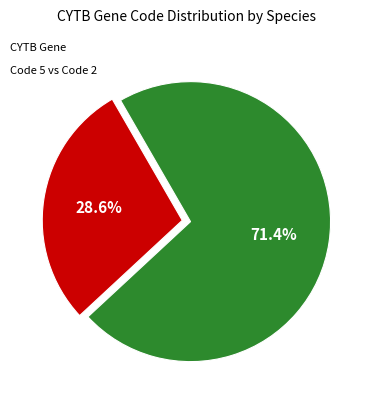

Is there any slice that represents more than half of the pie?

Yes